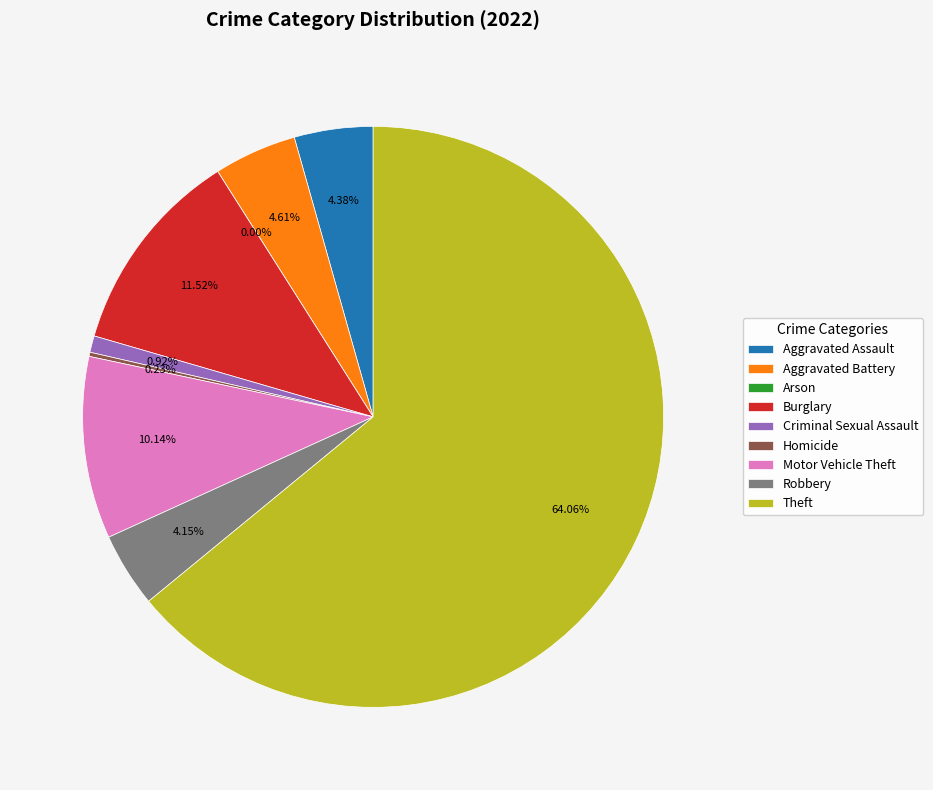

To the nearest percent, what portion does Criminal Sexual Assault represent?

1%